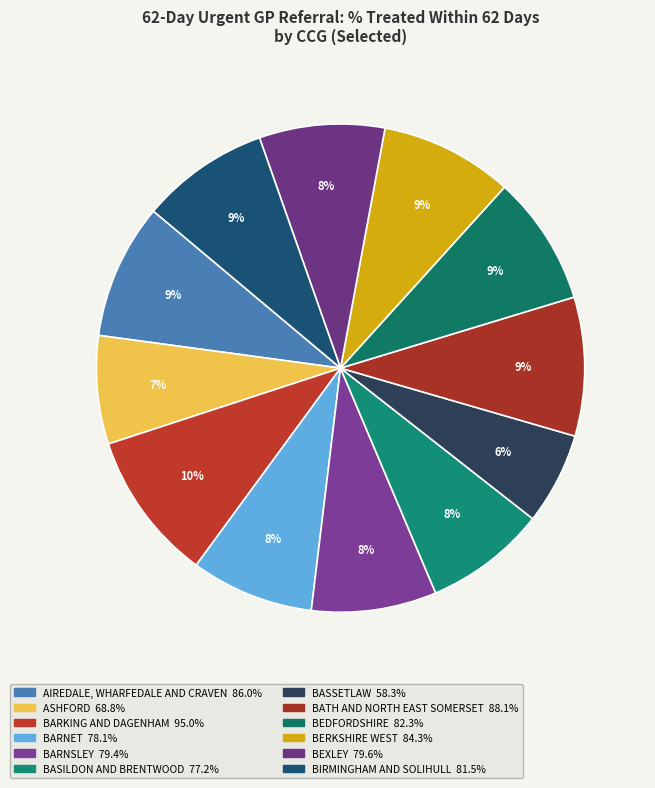

How many slices are in this pie chart?

12